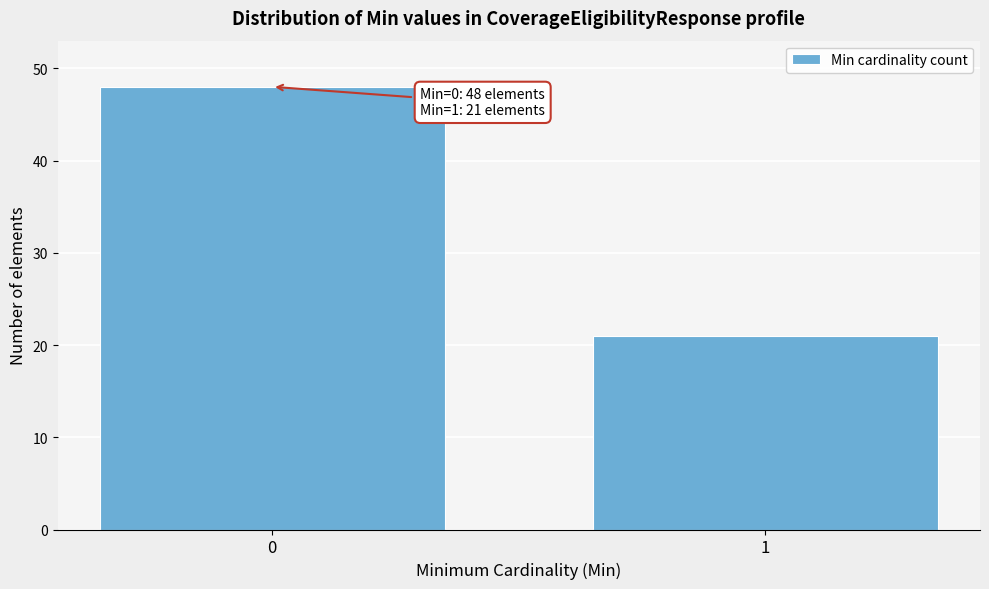

Reading left to right, list all the values displayed in this chart.

0=48	1=21